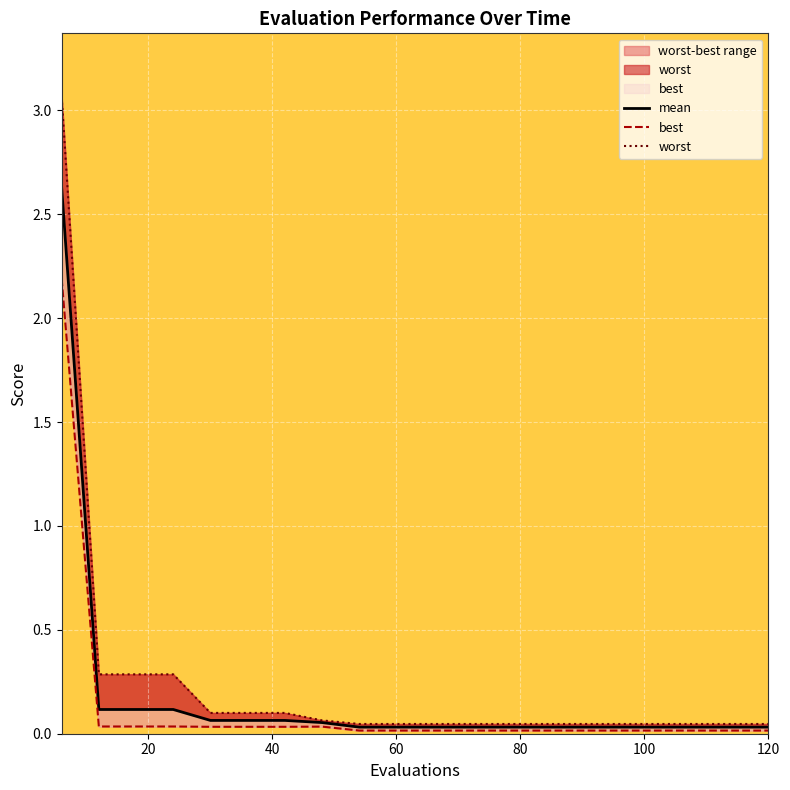

The value of best at 100 is 0.0. True or false?

False